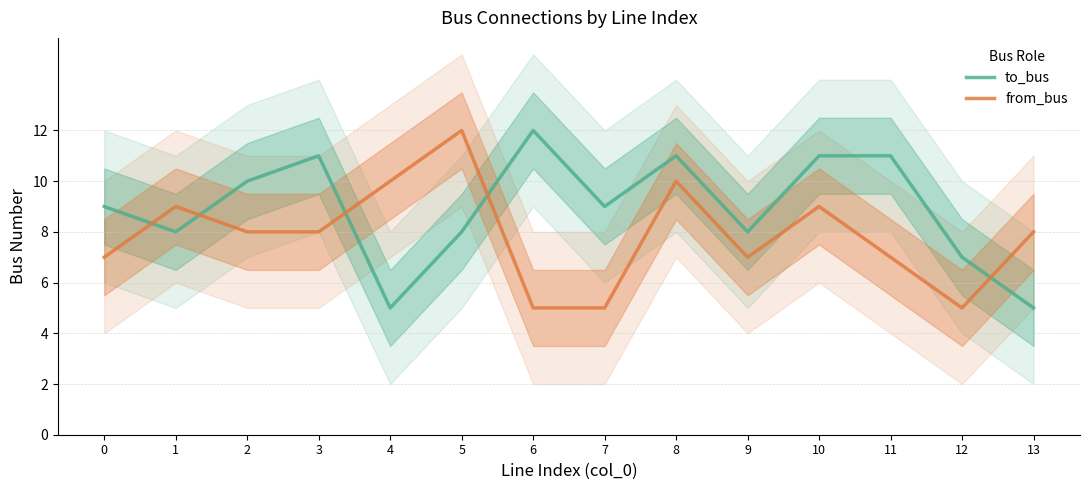

Rank the series at 2 from highest to lowest value.

to_bus, from_bus